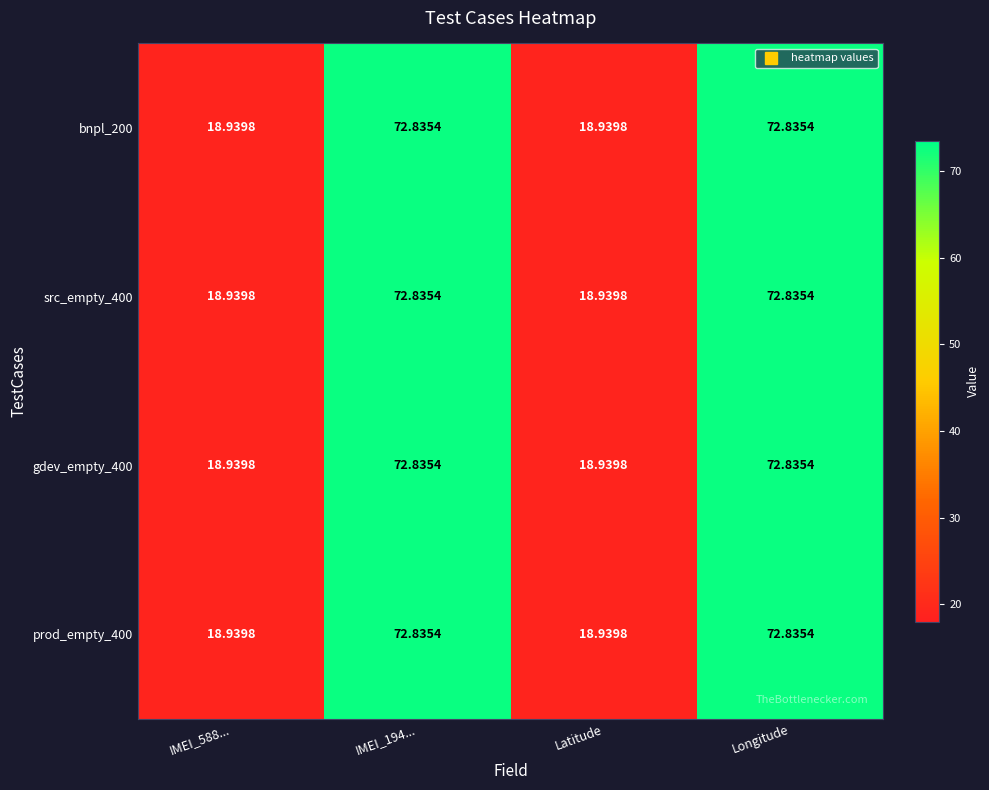

At how many categories does at least one series exceed 60?

2